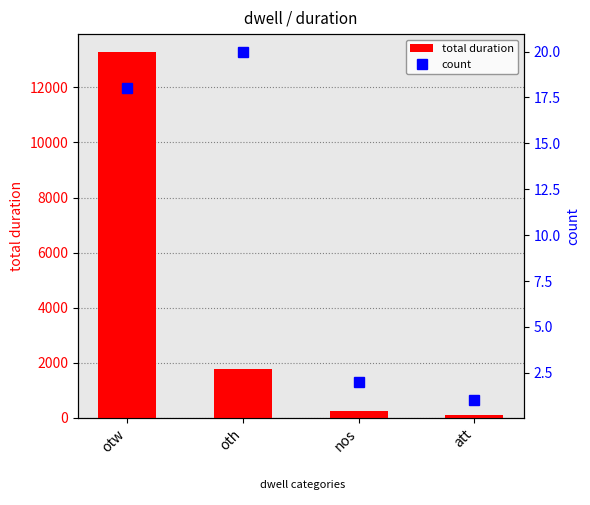

The value of total duration at att is 76. True or false?

False